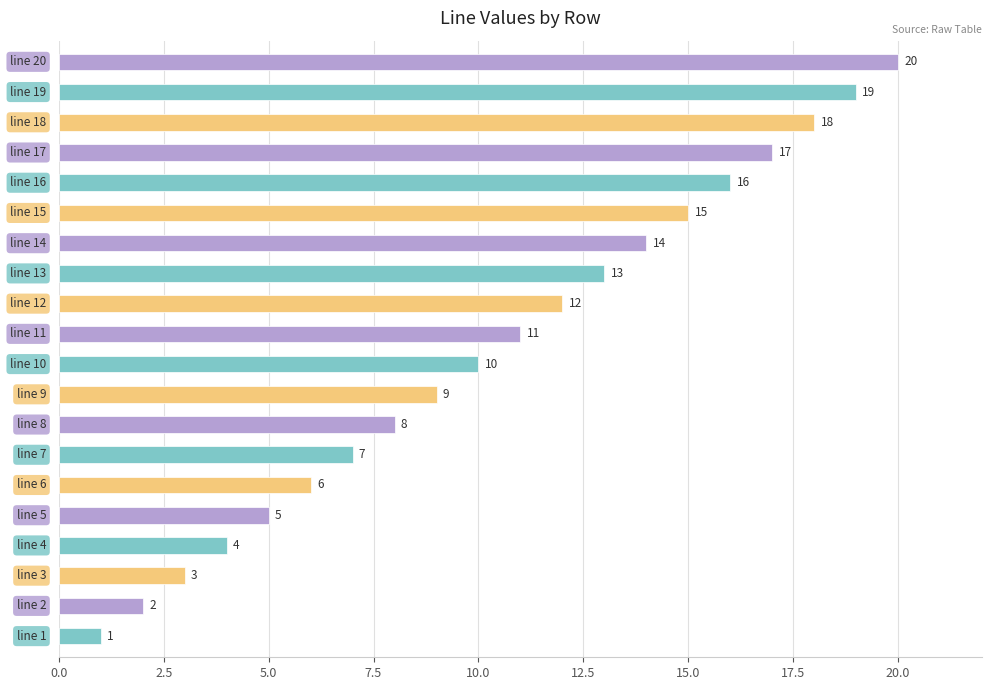

How many bars are there in total?

20